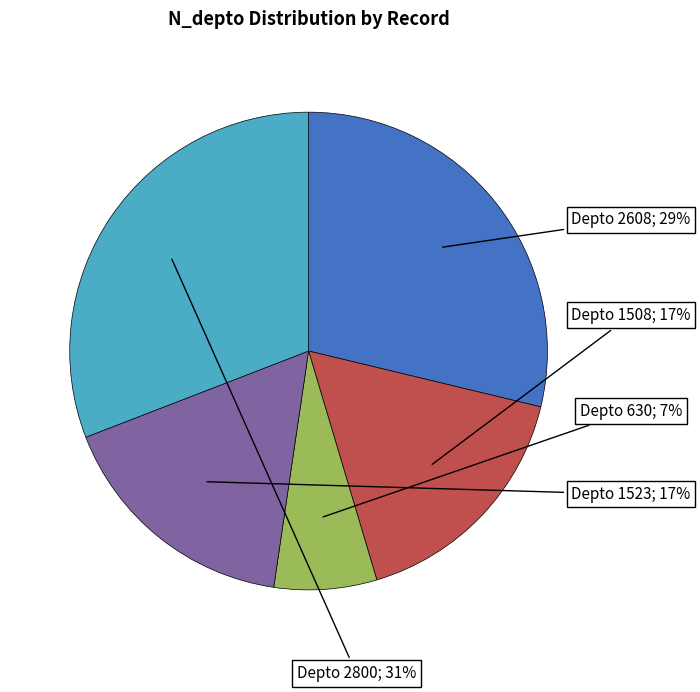

Which slice is the largest?

2800